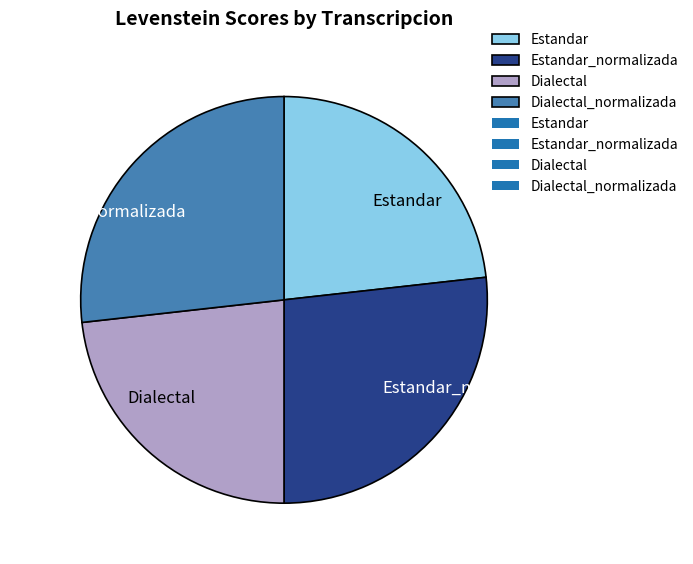

Is it true that Dialectal_normalizada is 27% of the pie?

True